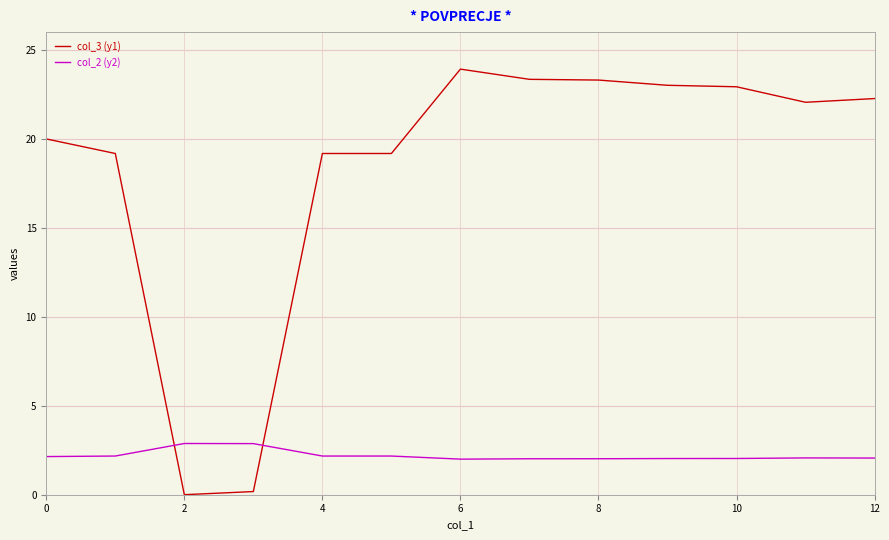

What is the highest value of the col_3 (y1) series?

23.9